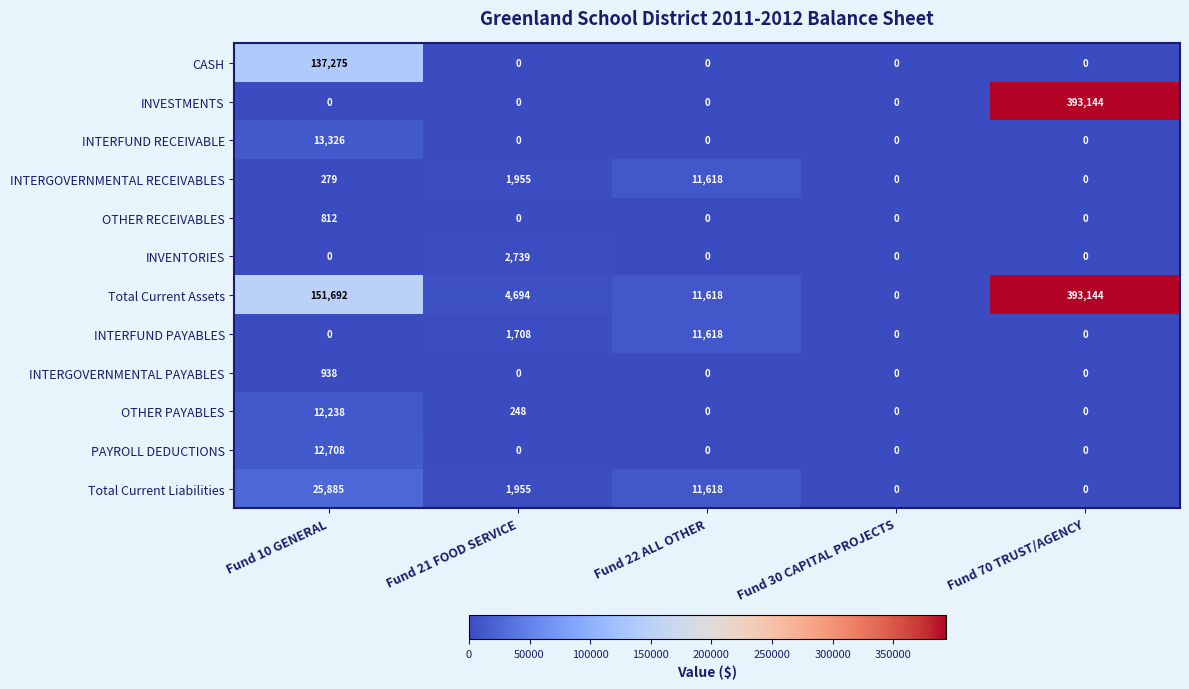

What is the difference between the maximum and minimum values in the OTHER RECEIVABLES series?

812